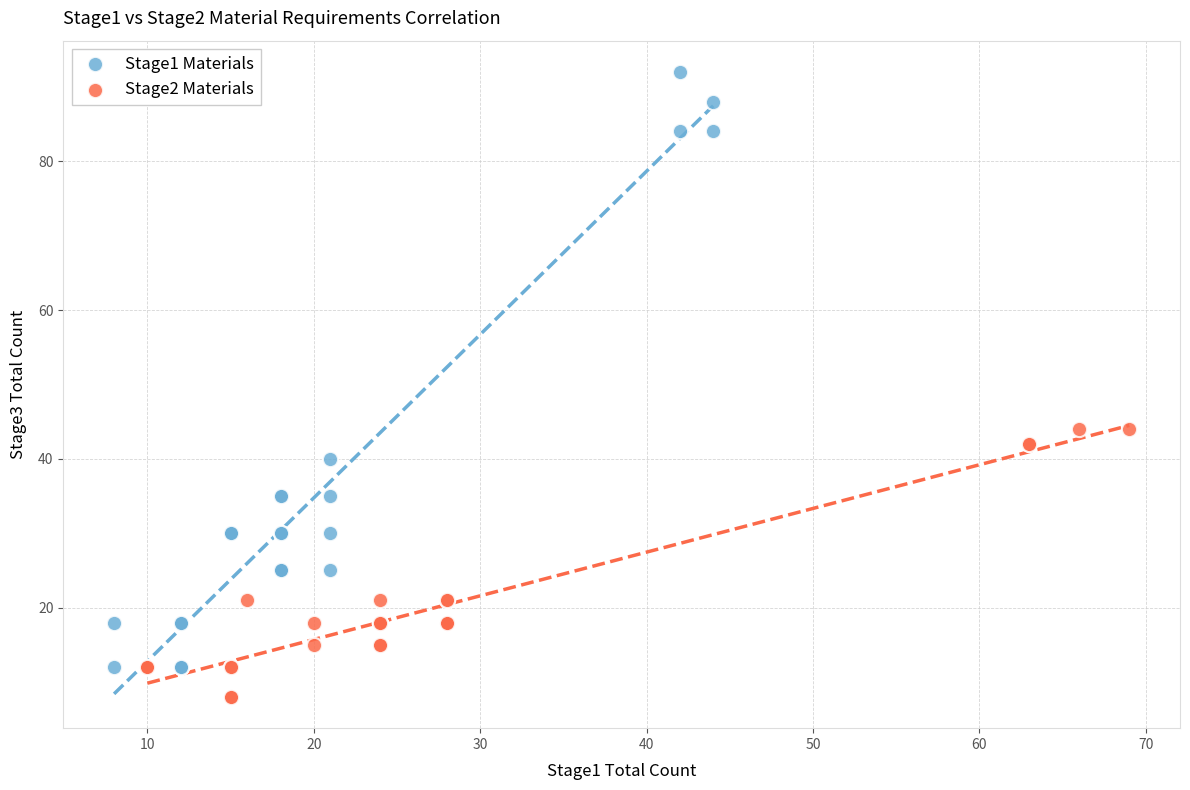

What are all the series names shown in the legend?

Stage1 Materials, Stage2 Materials